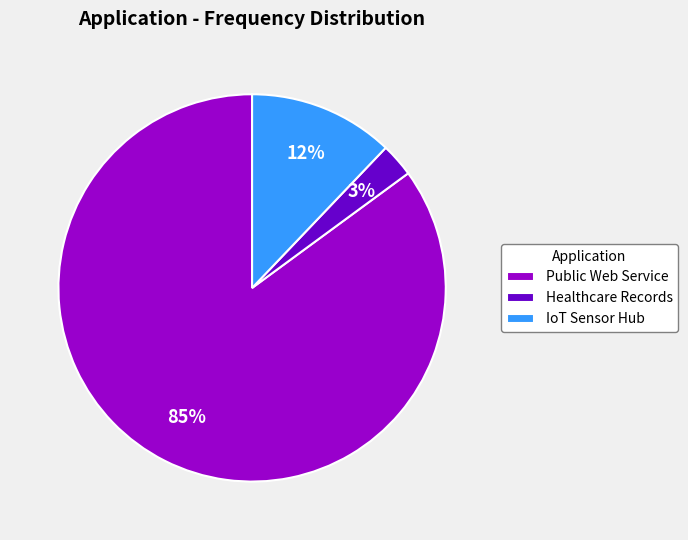

Do Public Web Service and IoT Sensor Hub together represent more than half of the pie?

Yes